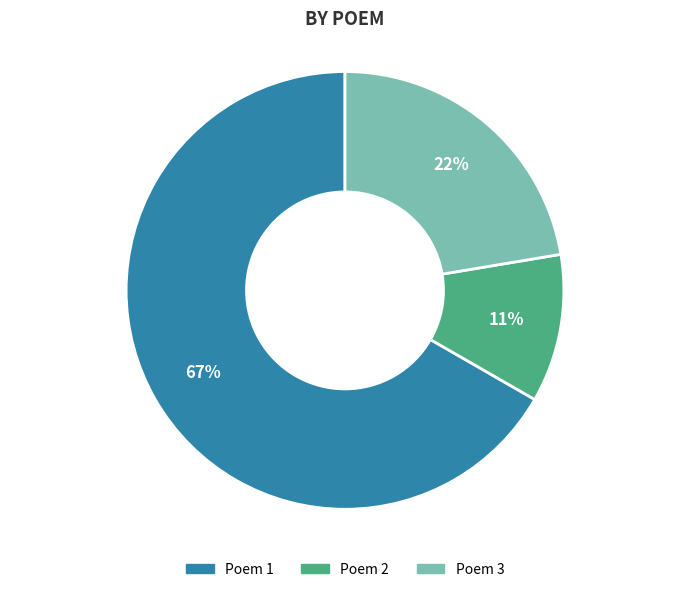

To the nearest percent, what is the average slice percentage?

33%